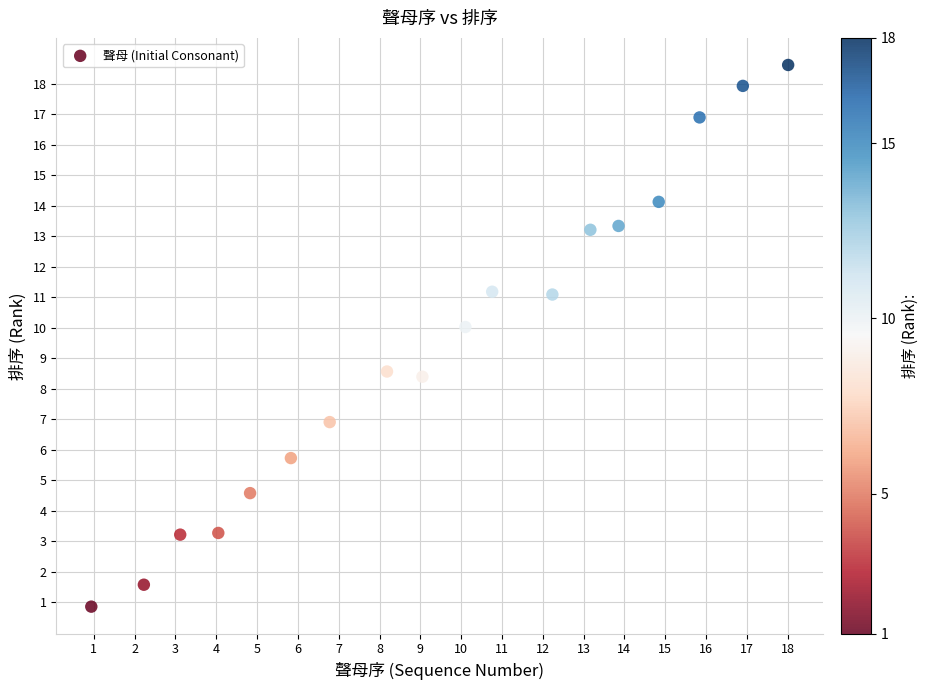

What is the range of Y values (max minus min)?

17.8